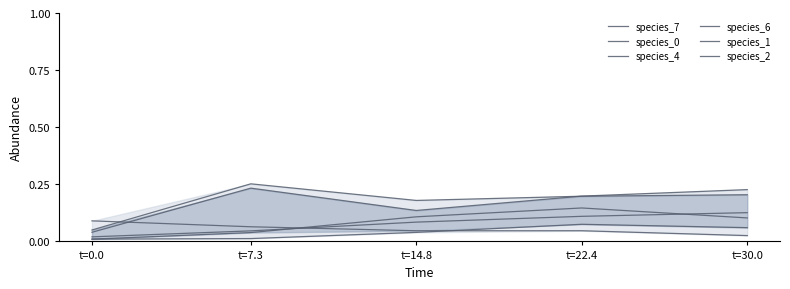

At which category does the chart reach its peak across all series?

t=7.3